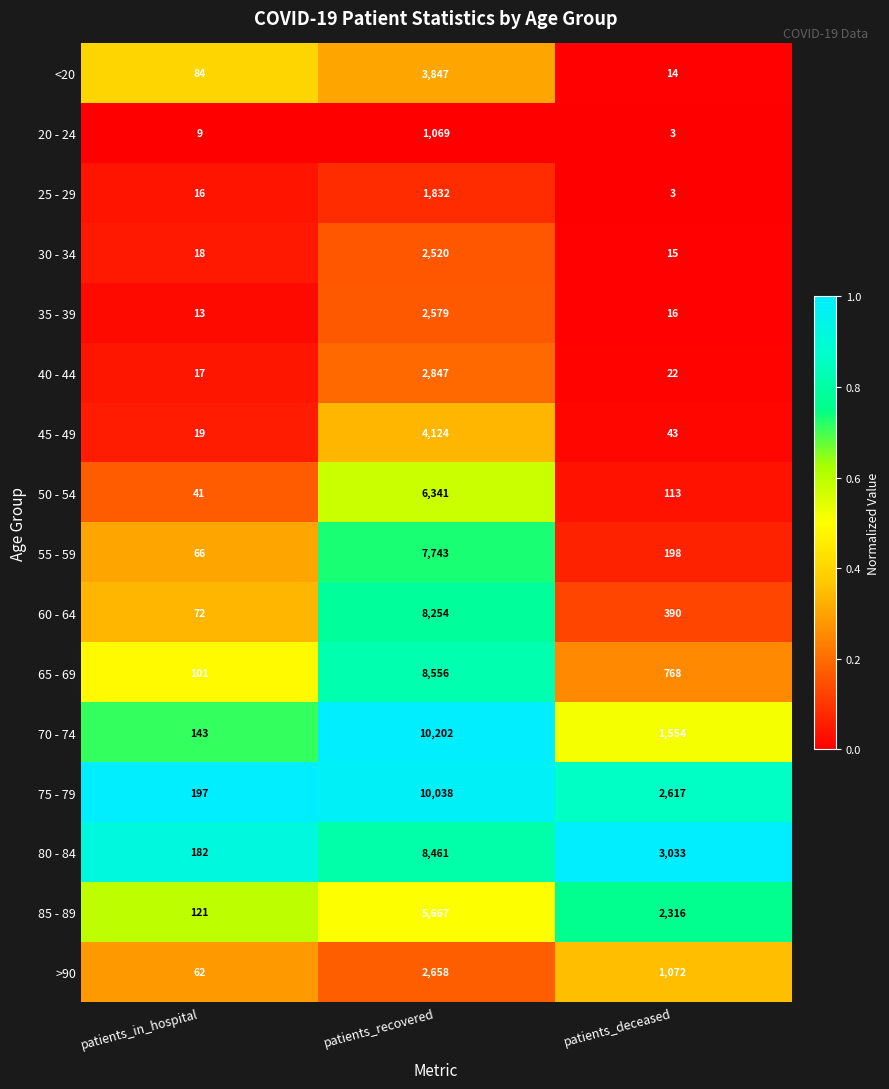

The value of <20 at patients_recovered is 3847. True or false?

True